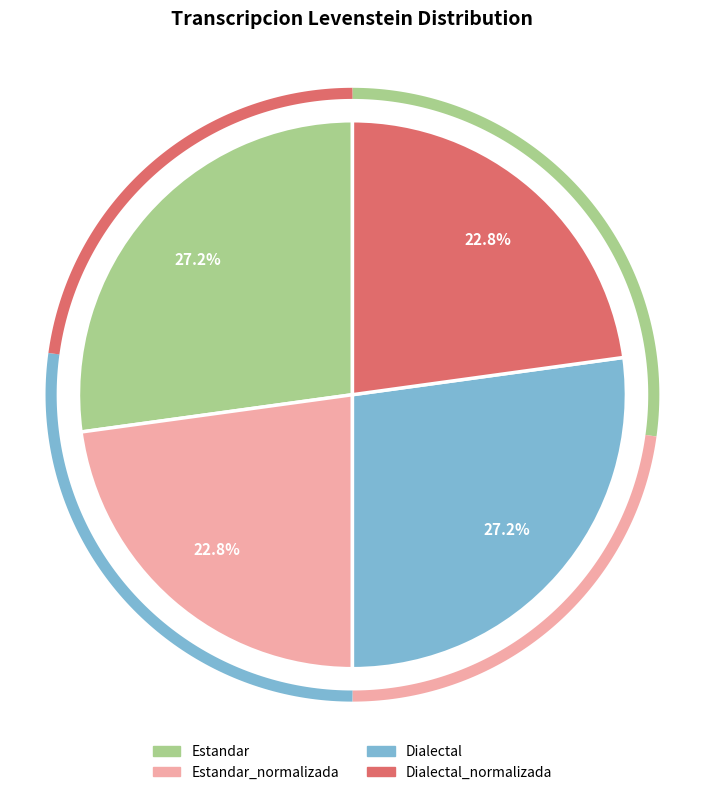

To the nearest percent, what is the difference between the largest and smallest slice percentages?

4%